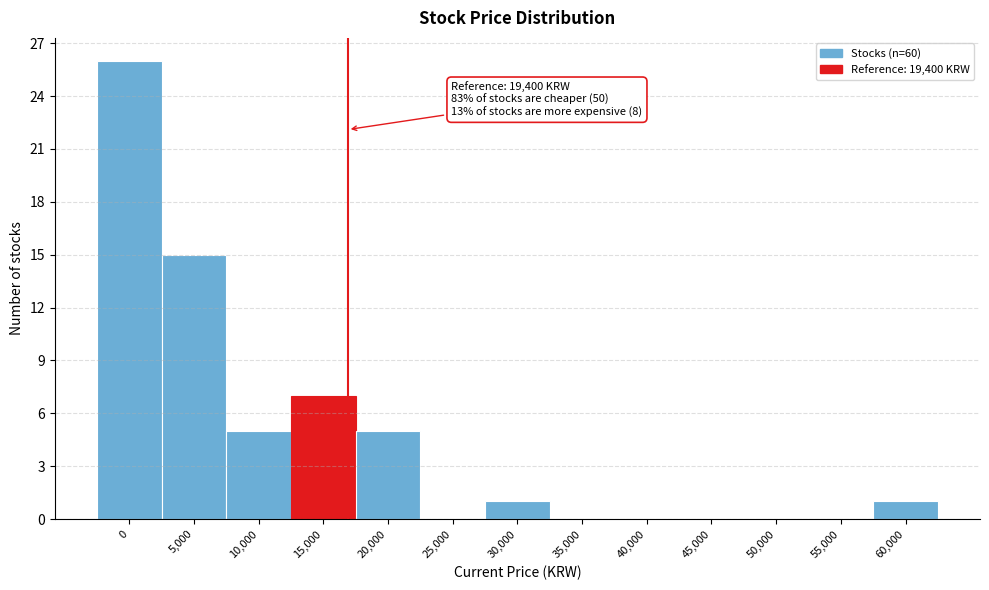

Reading right to left, transcribe all the data shown in this chart.

60,000=1	55,000=0	50,000=0	45,000=0	40,000=0	35,000=0	30,000=1	25,000=0	20,000=5	15,000=7	10,000=5	5,000=15	0=26